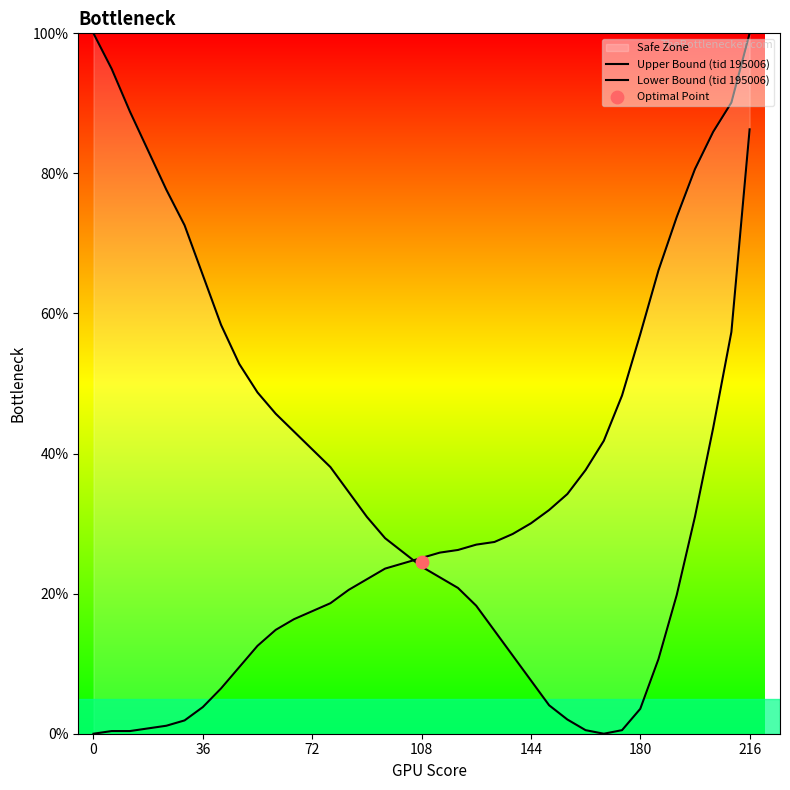

At how many categories does at least one series exceed 63?

13